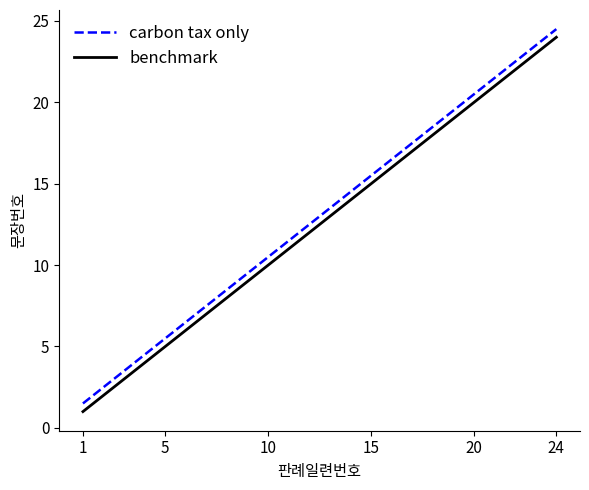

What is the greatest value displayed?

24.5